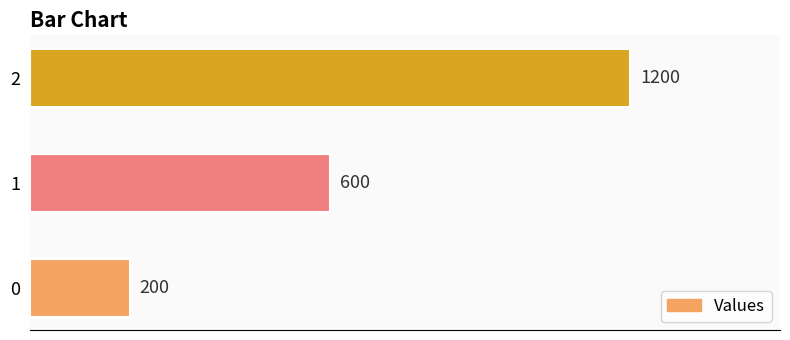

What is the ratio of the value at 1 to the value at 2?

0.5